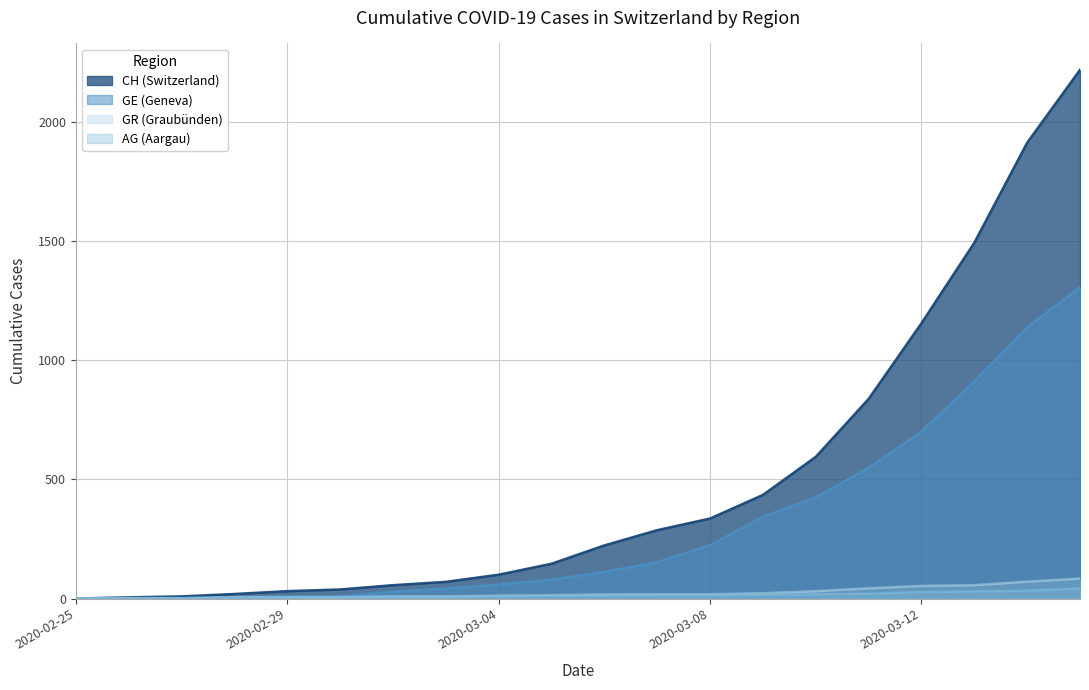

After their last crossing, which series has the higher values: GE or GR?

GE